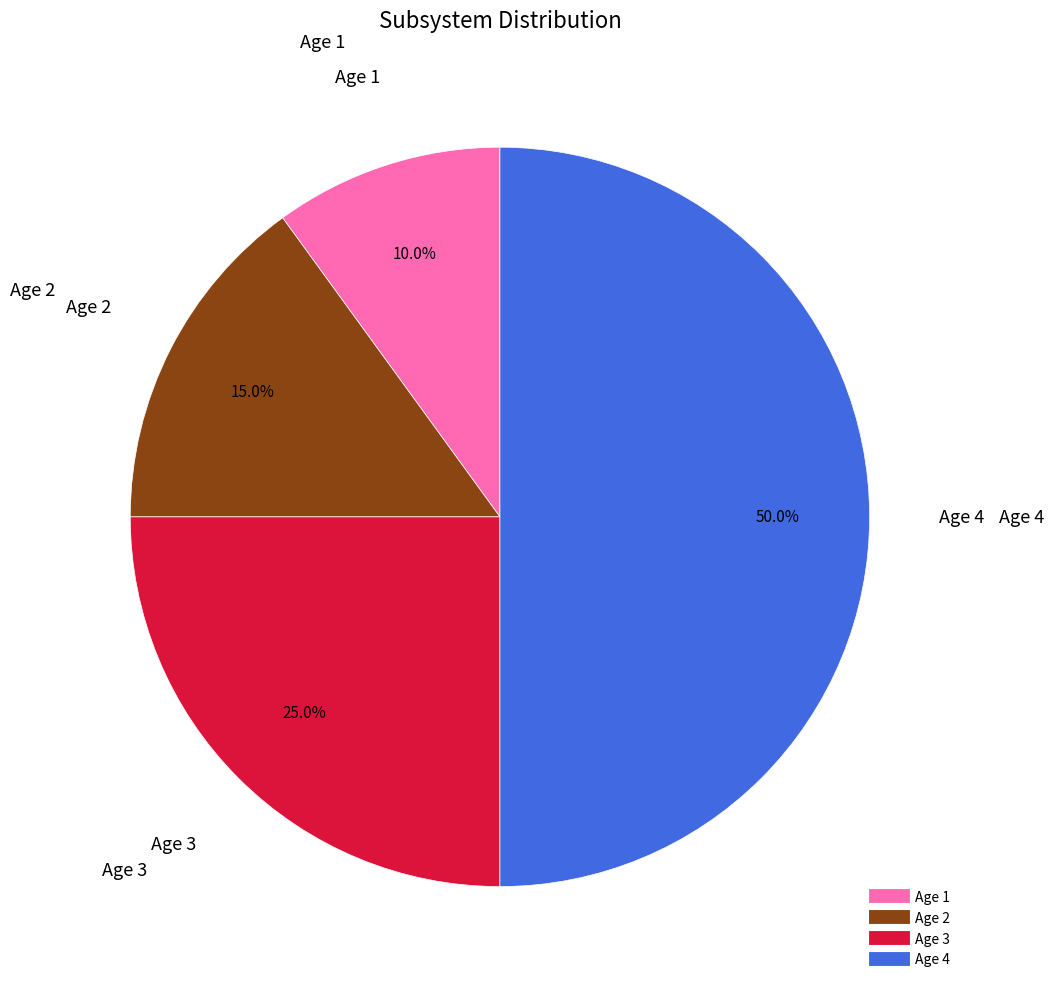

How many segments does this pie chart have?

4